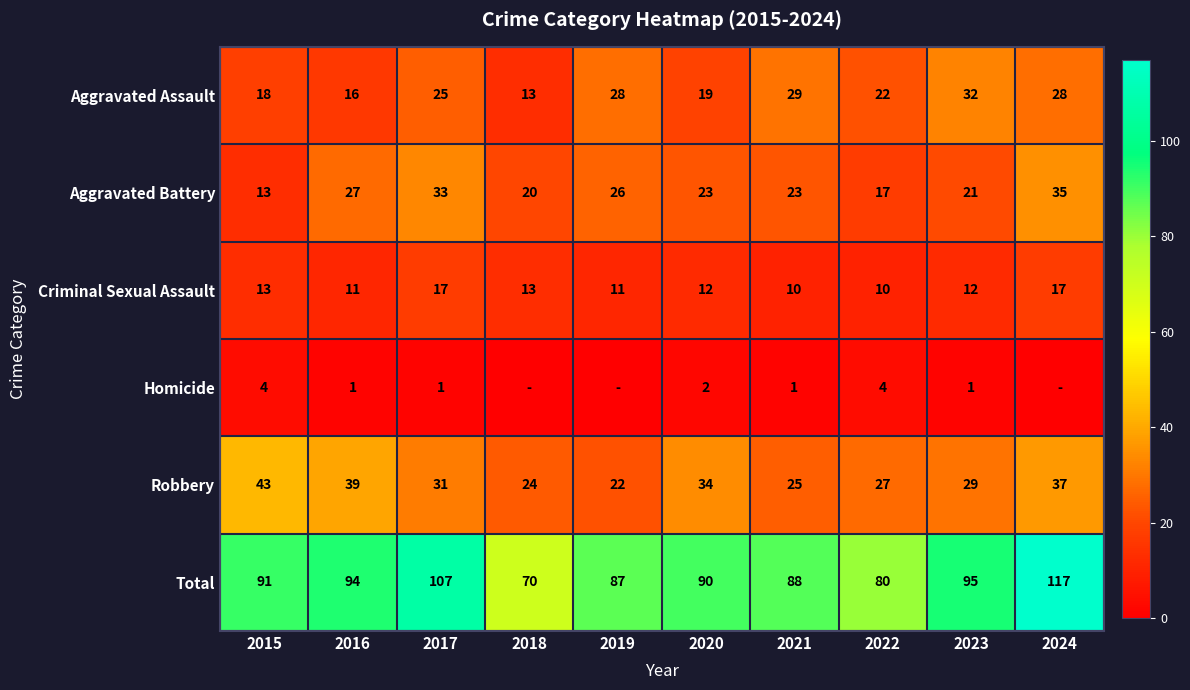

Rank the series at 2021 from lowest to highest value.

Homicide, Criminal Sexual Assault, Aggravated Battery, Robbery, Aggravated Assault, Total